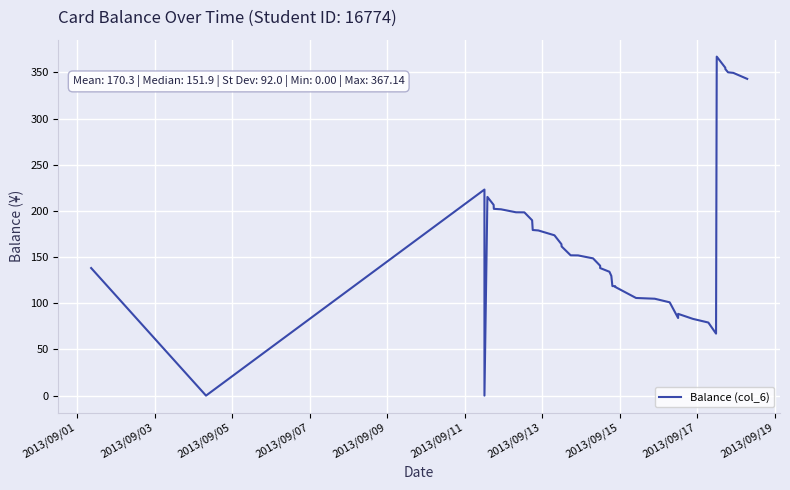

What is the difference between the maximum and minimum values?

367.1